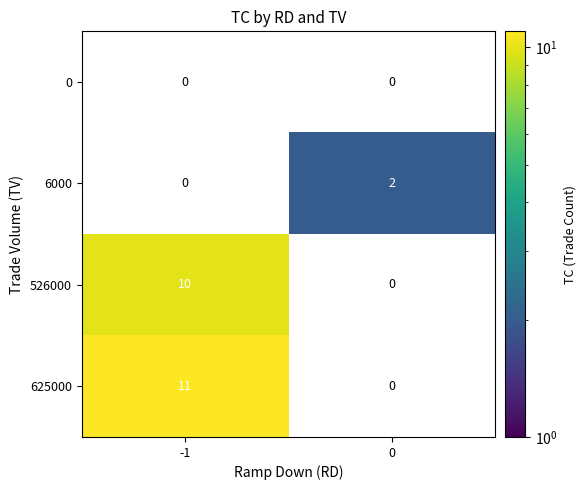

Where is row_2 nearest to the value 10?

-1